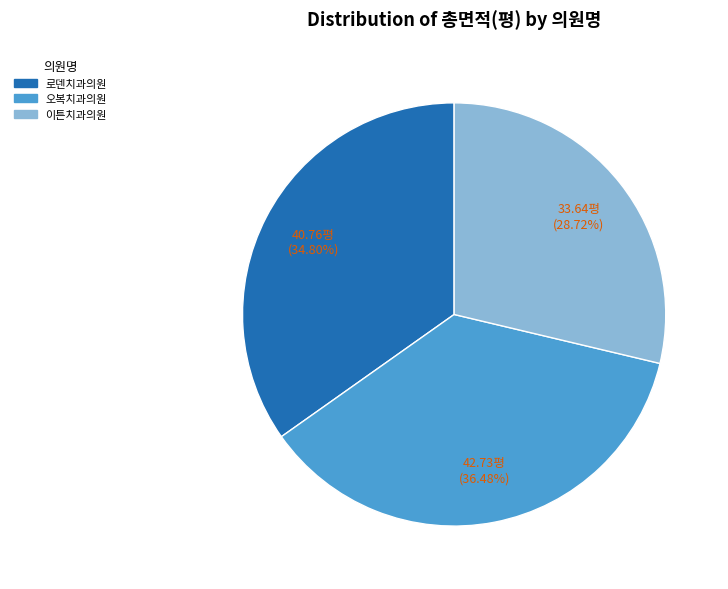

Between 로덴치과의원 and 오복치과의원, which is larger?

오복치과의원